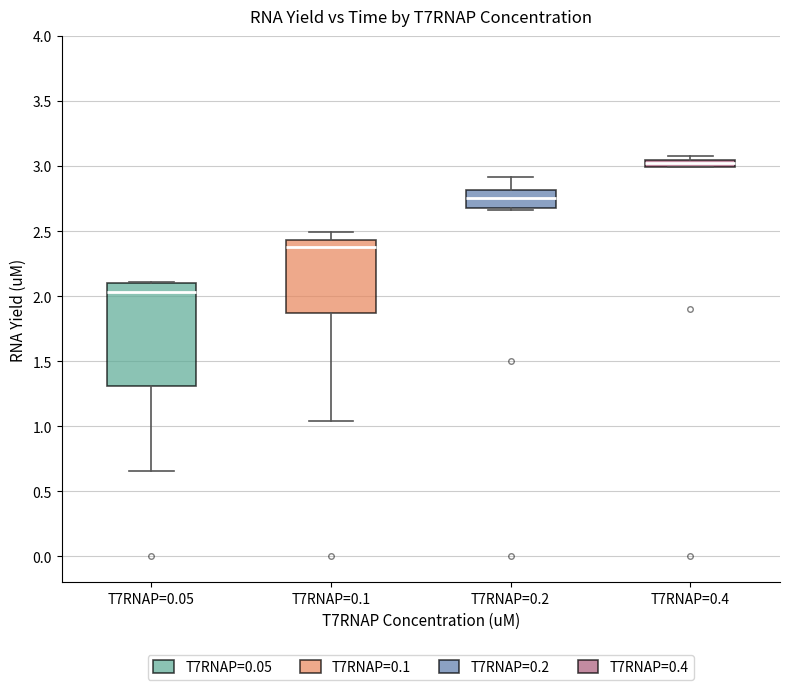

Where is the lower edge of the box for T7RNAP=0.05 on the y-axis? The values are not printed on the chart, so give them approximately, as read against the axis.

1.30